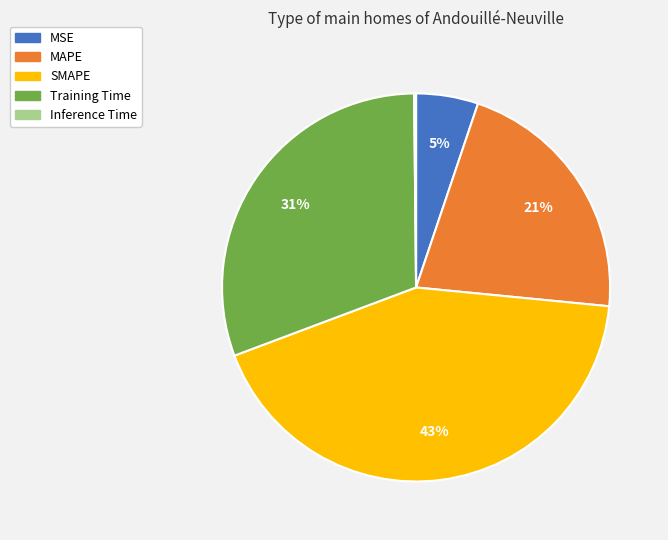

Is it true that Training Time is 31% of the pie?

True